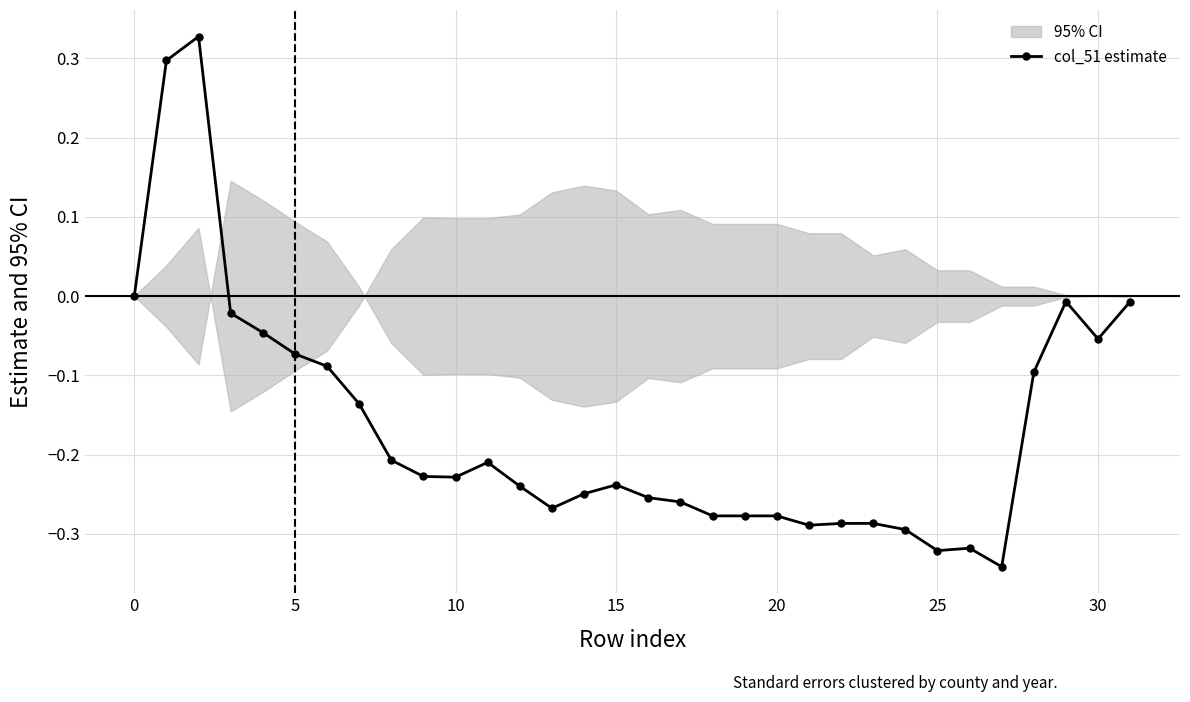

Read the value at 24.

-0.3